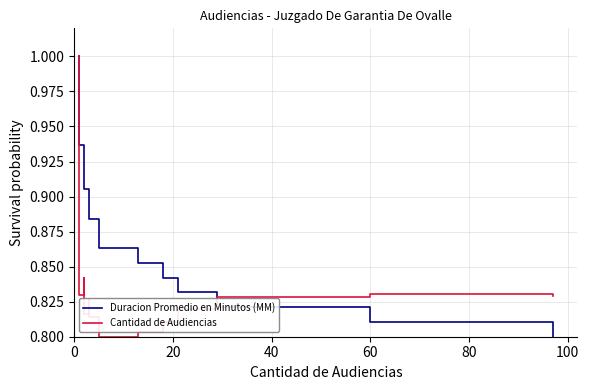

Does the chart have visible grid lines?

Yes